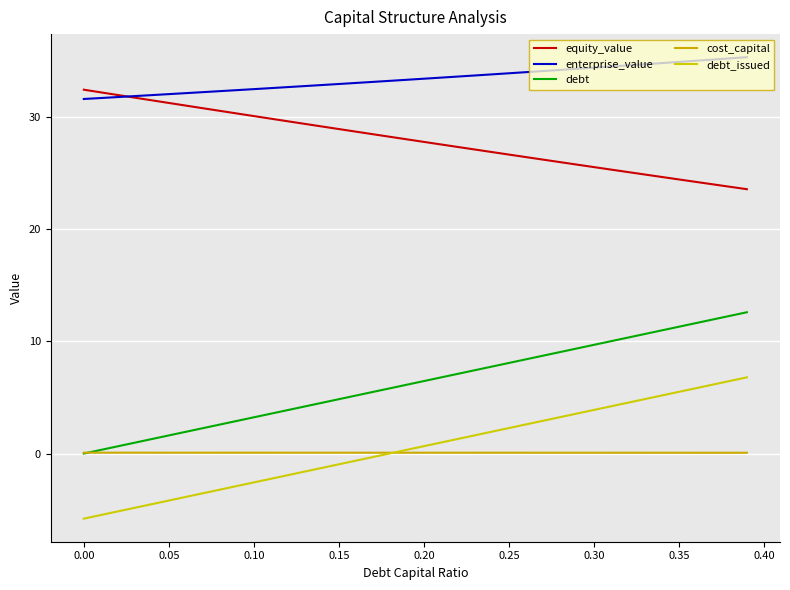

True or false: cost_capital and debt_issued cross at least once.

True